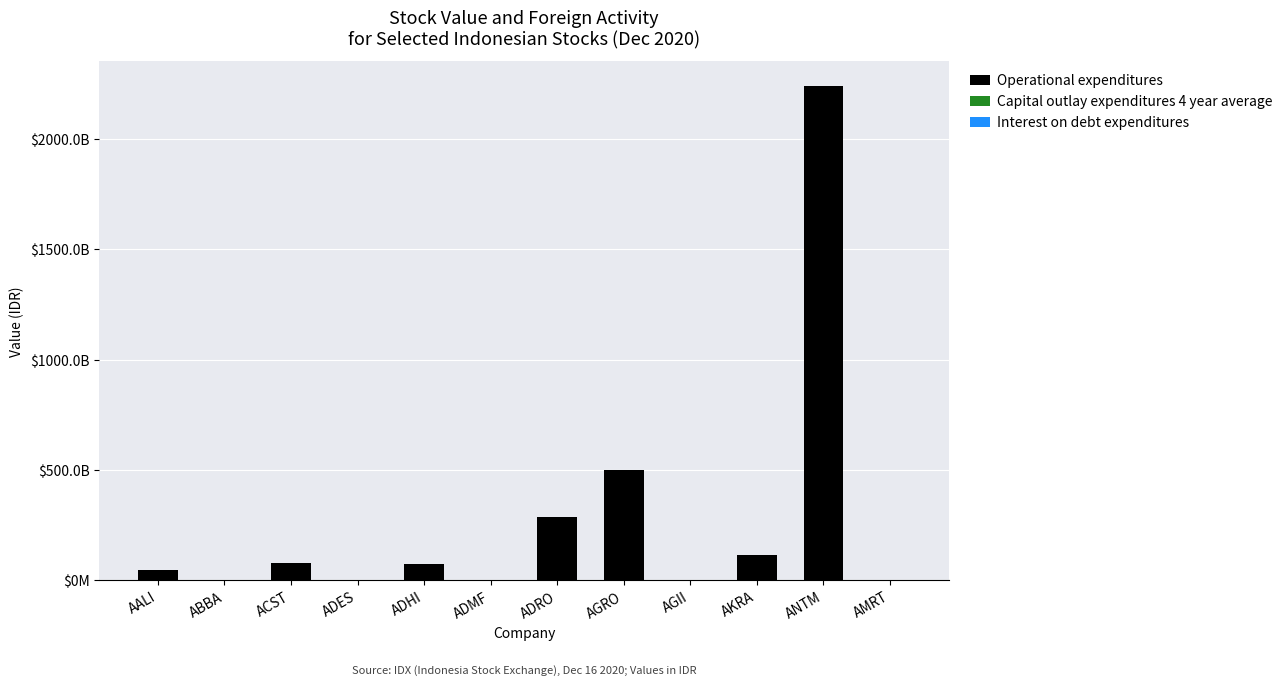

Which series has the largest range (max minus min)?

Operational expenditures